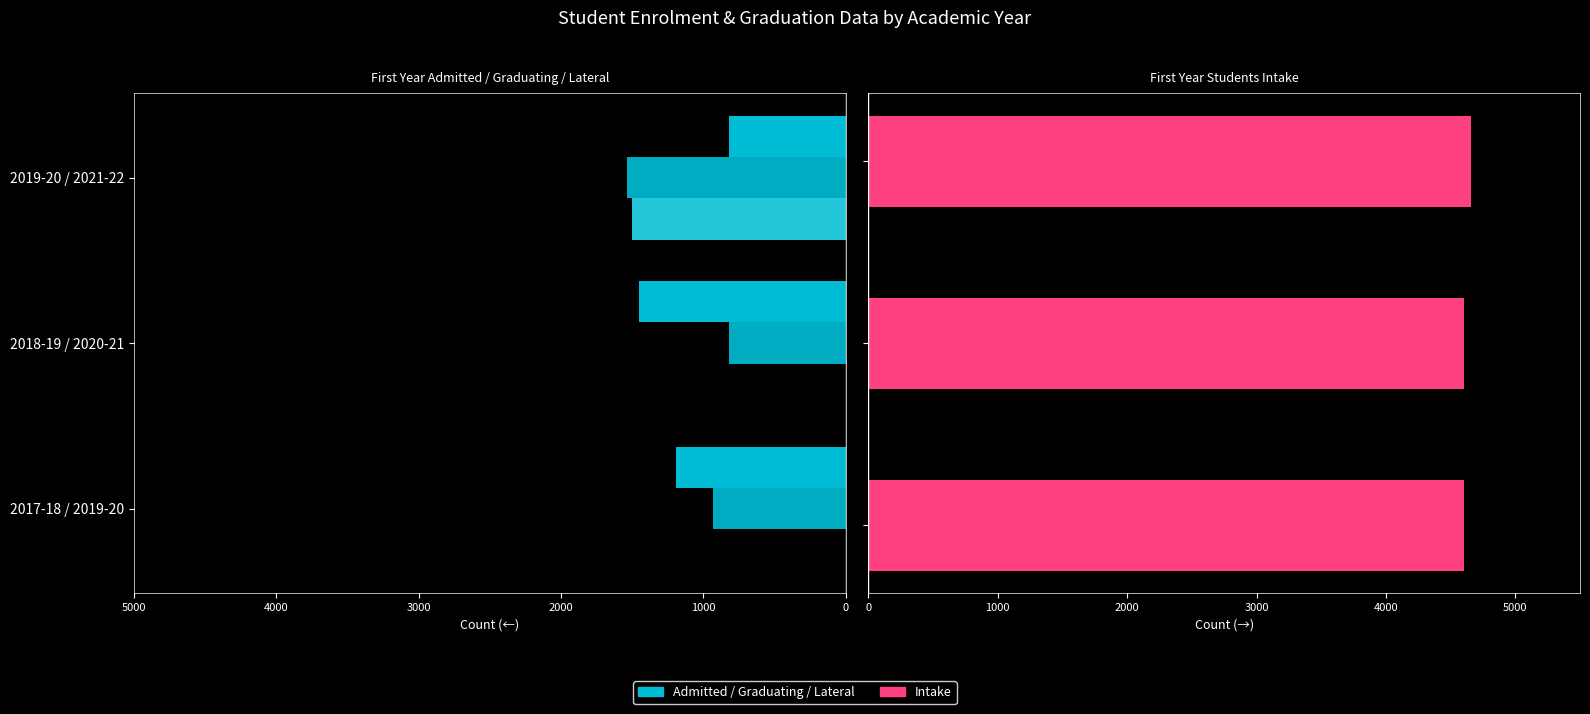

Does the chart contain stacked bars?

No